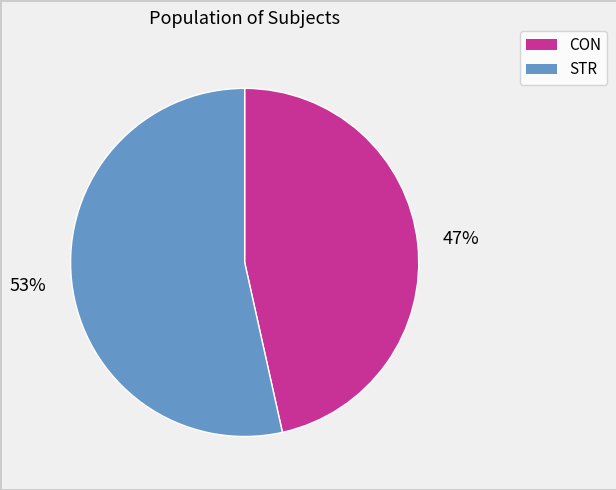

Does CON represent more than half of the total?

No